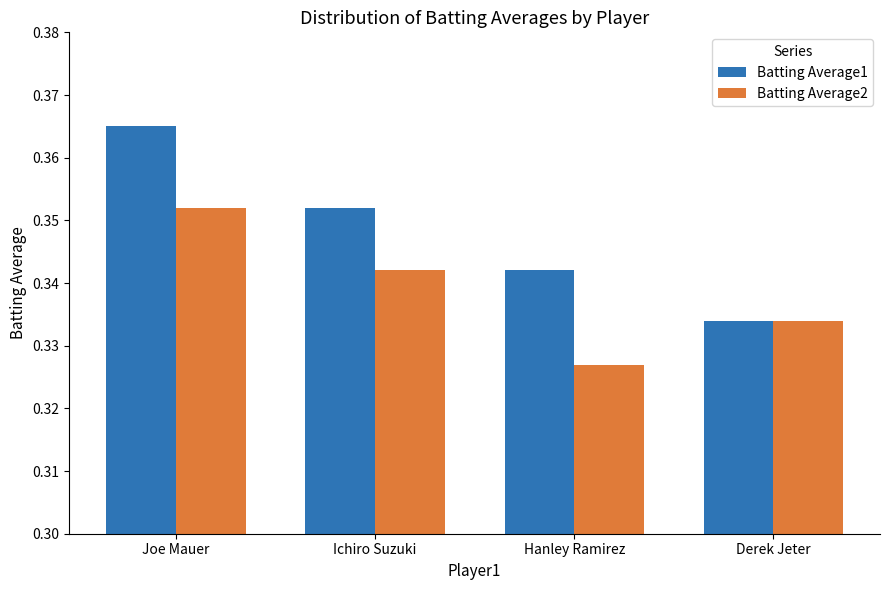

What is the label of the 3rd bar from the left?

Hanley Ramirez